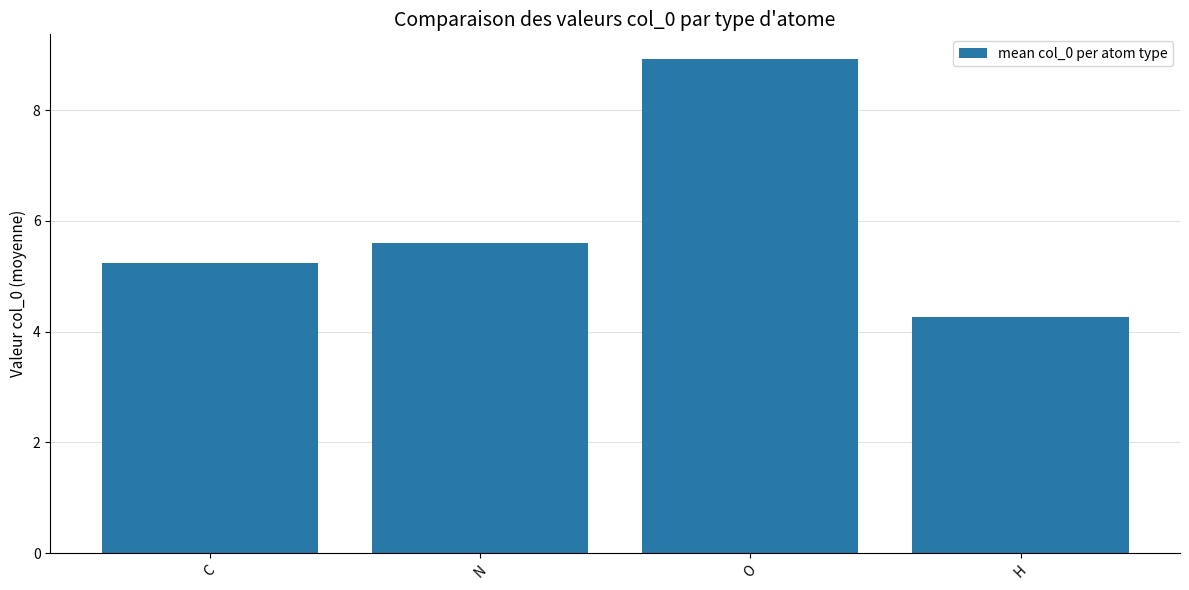

Reading left to right, transcribe all the data shown in this chart.

C=5.2	N=5.6	O=8.9	H=4.3